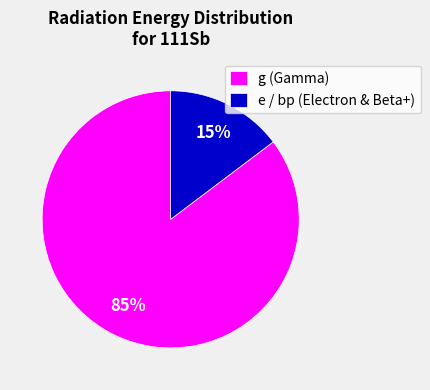

To the nearest percent, what is the combined percentage of g (Gamma) and e / bp (Electron & Beta+)?

100%